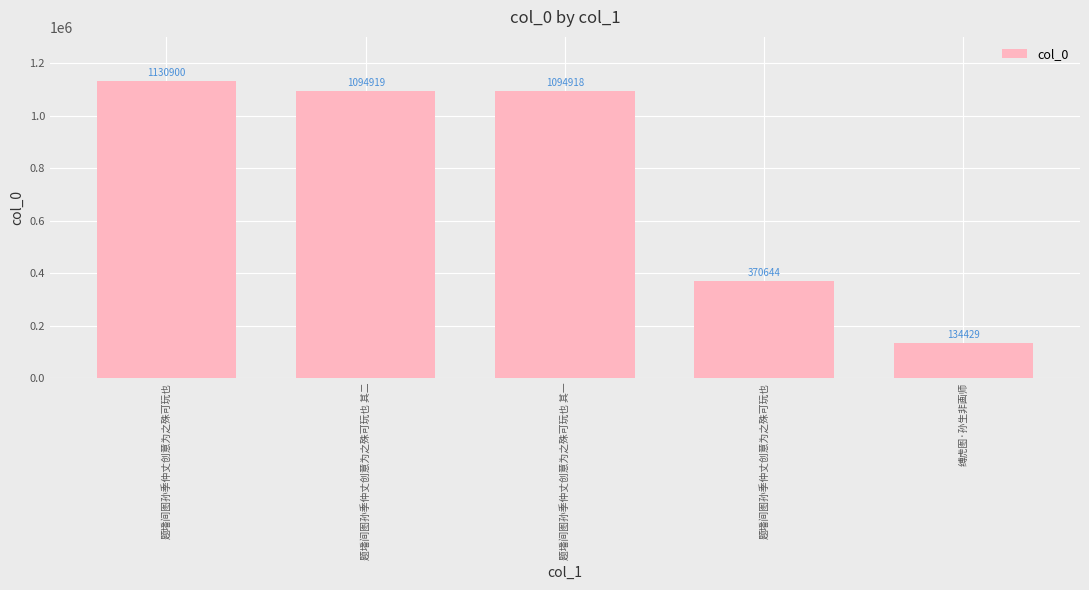

What is the difference between the second highest and second lowest values?

724275